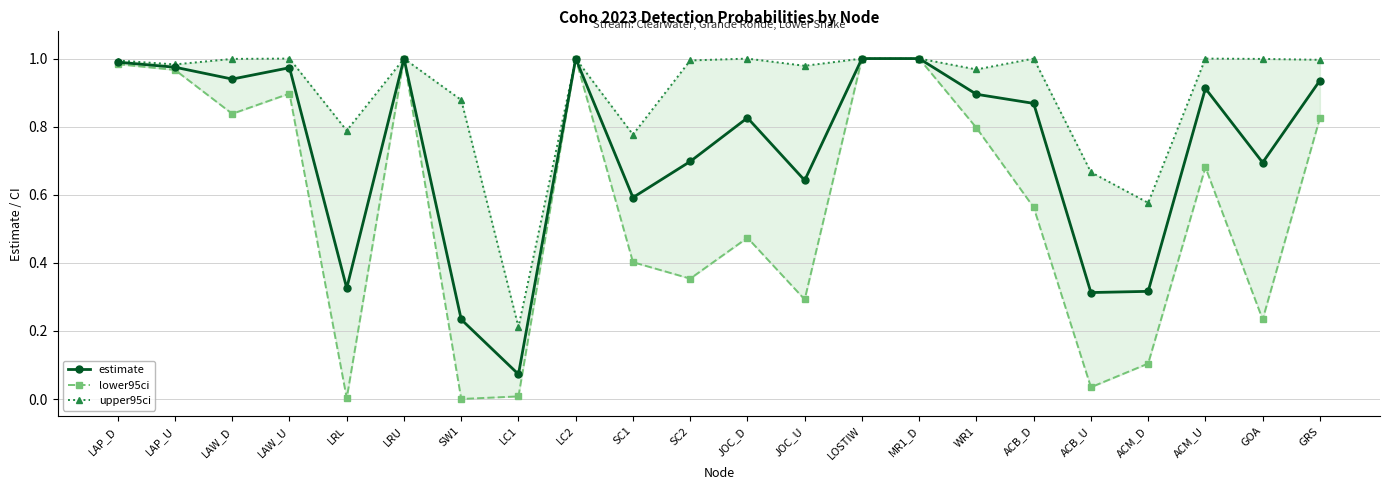

True or false: lower95ci has more than 0 points higher than both neighbors.

True